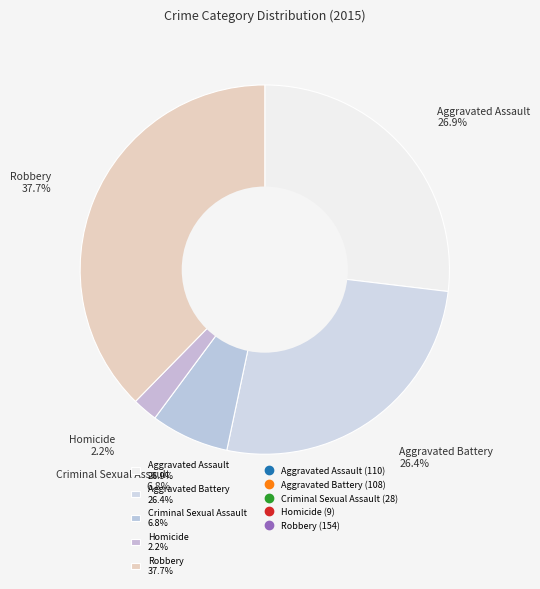

Does Robbery represent more than half of the total?

No